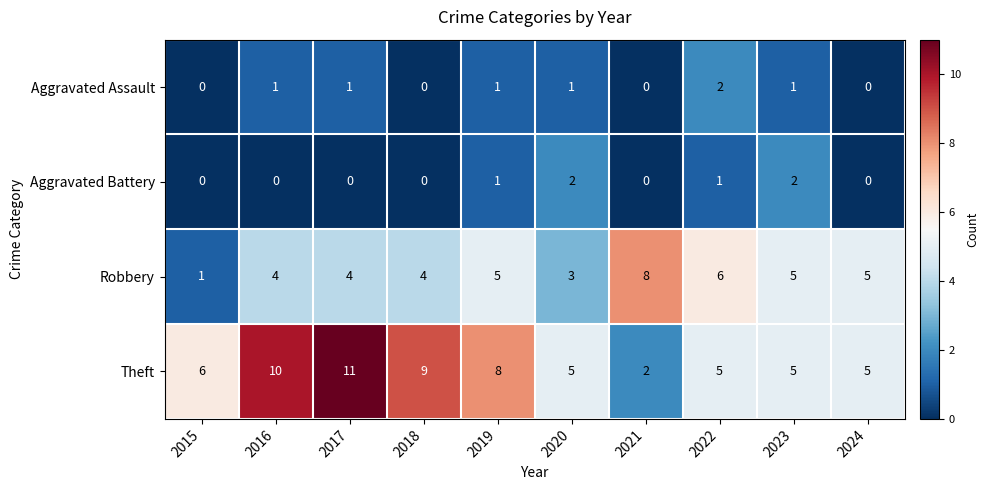

Count the Aggravated Battery values in the range 0 to 1.

8